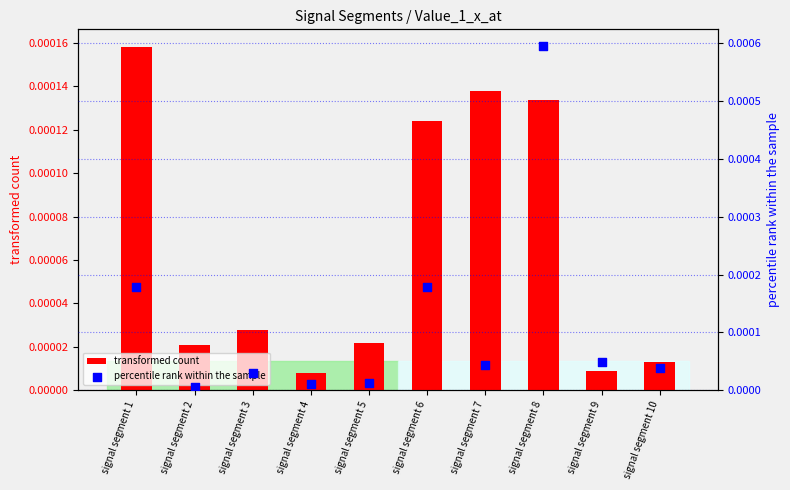

Which series reaches the minimum Y coordinate?

percentile rank within the sample